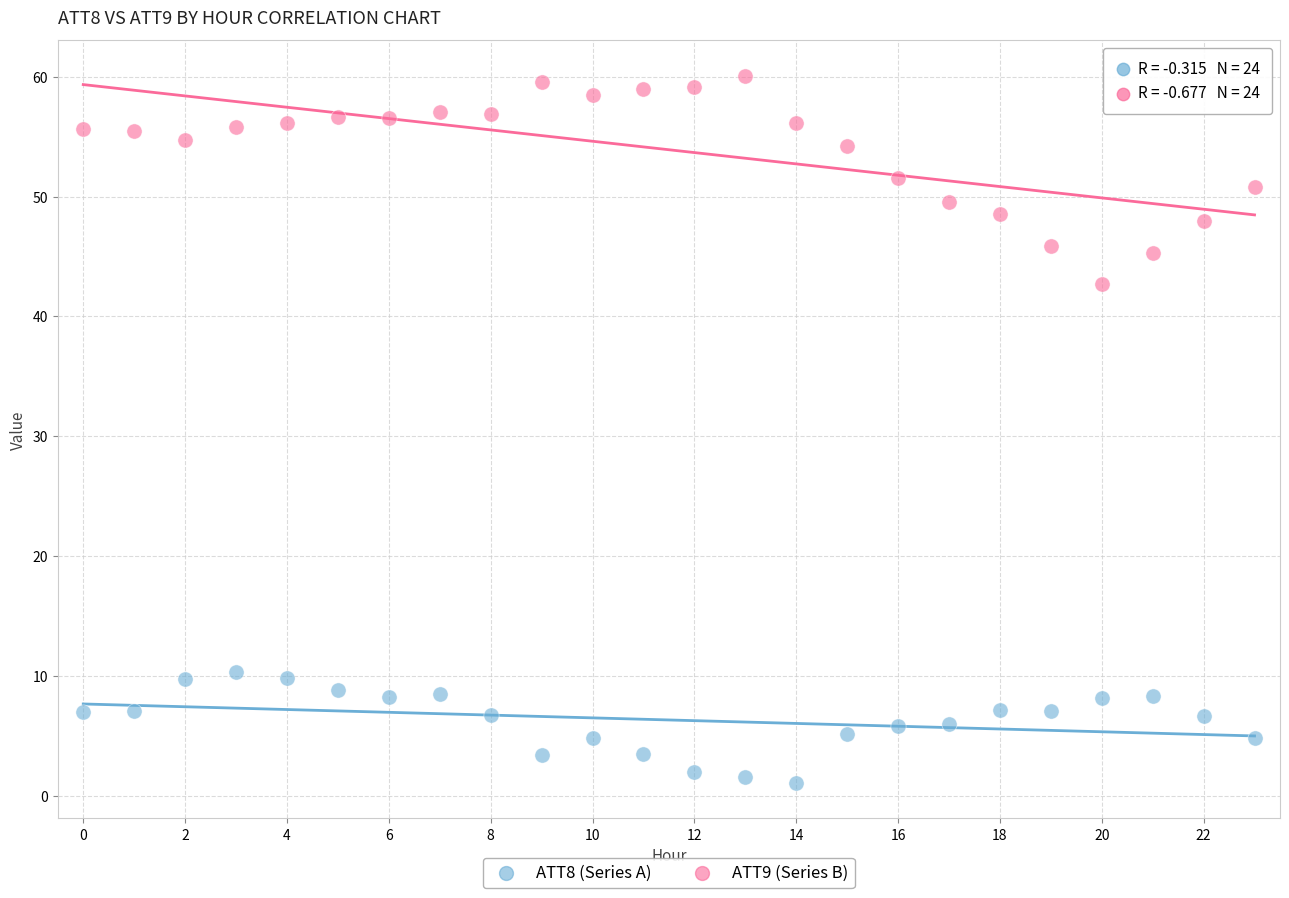

Across all data points, what is the range of Y values (max minus min)?

59.1